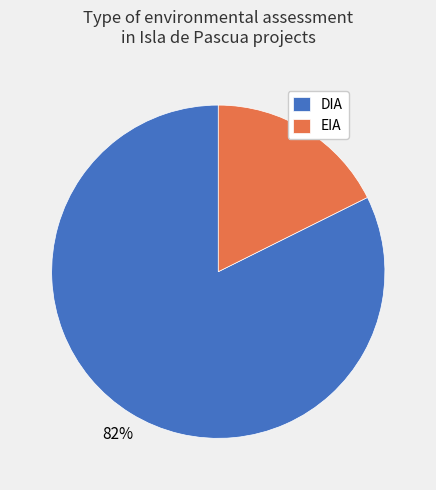

Which slice is the smallest?

EIA